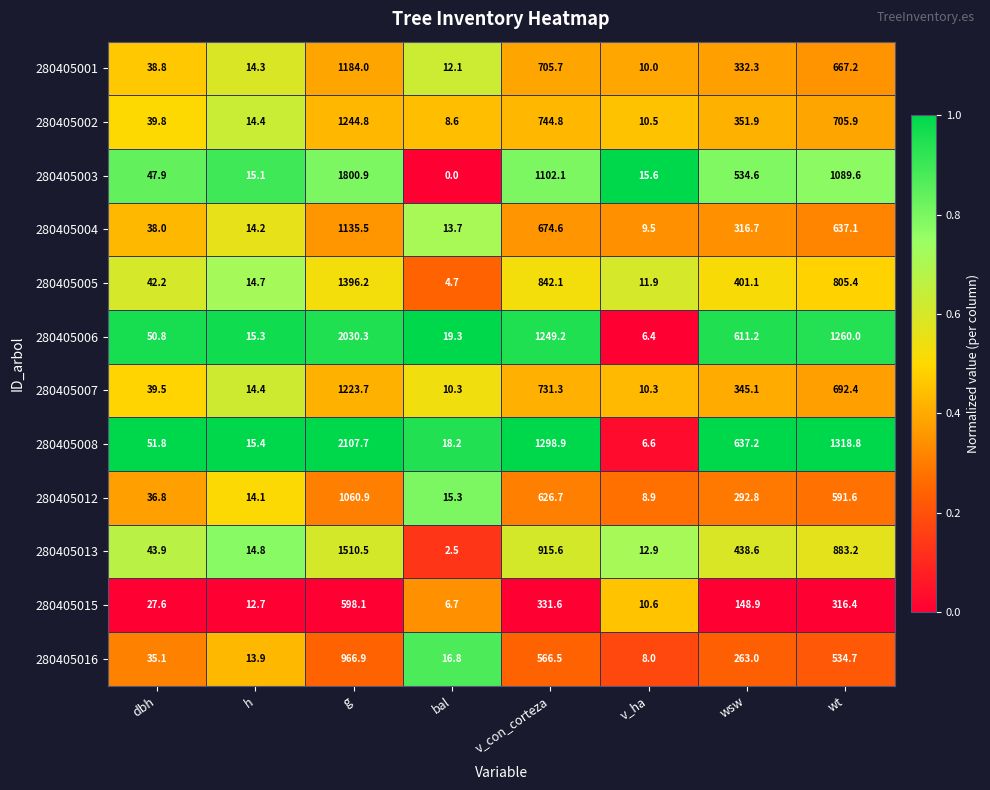

List the labels in order of 280405006 value, largest first.

g, wt, v_con_corteza, wsw, dbh, bal, h, v_ha